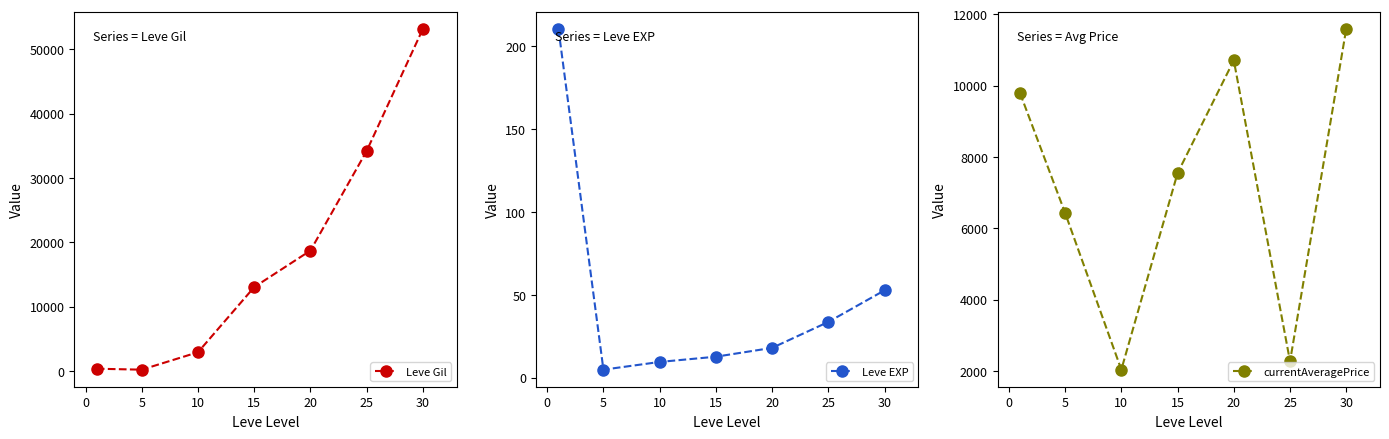

The Leve EXP series shows 33.7 at 25. True or false?

True